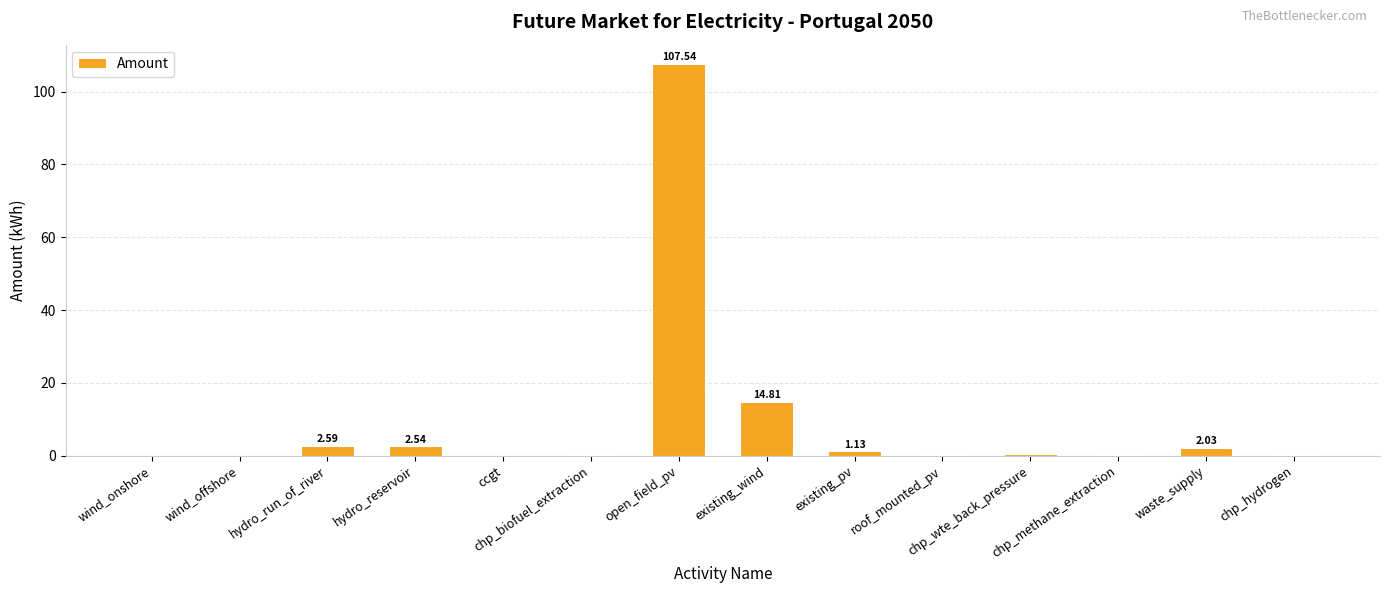

At which category does the chart reach its peak across all series?

open_field_pv